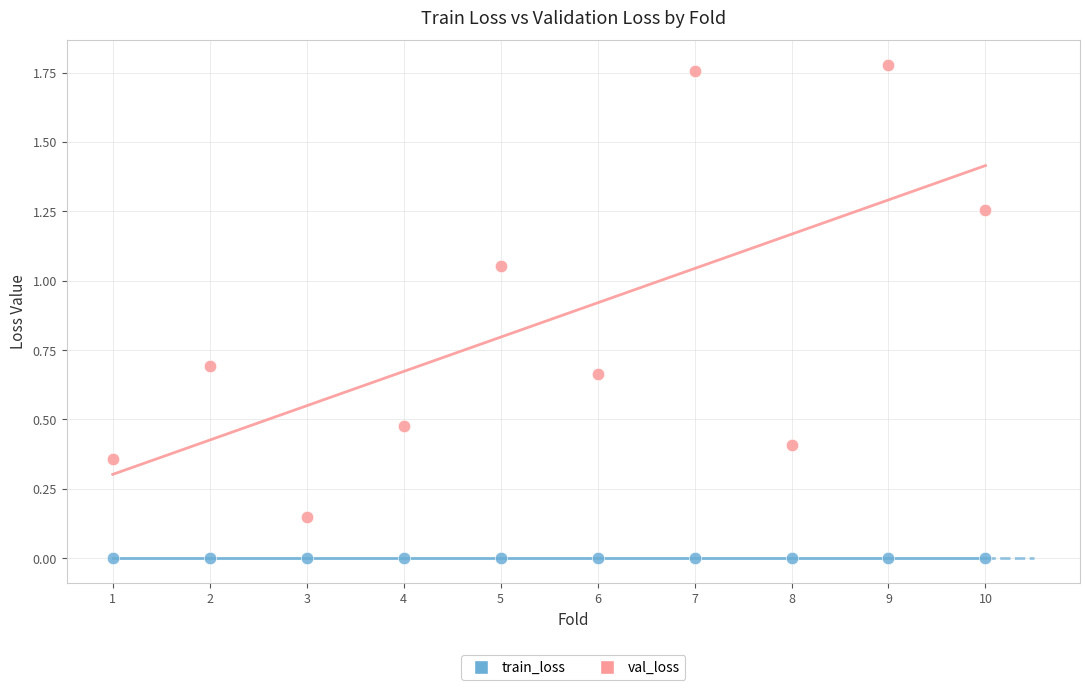

Which series reaches the minimum Y coordinate?

train_loss